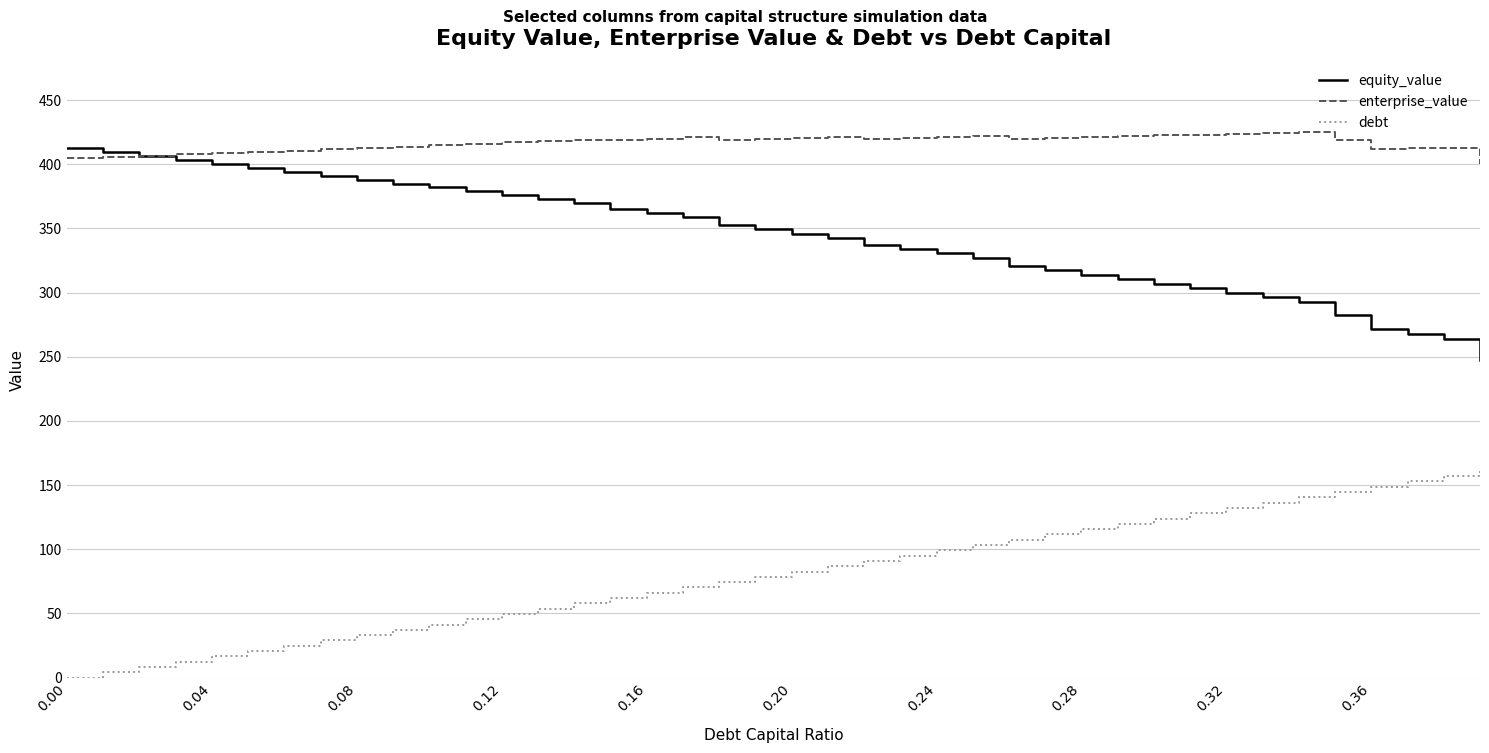

List the series in order of their overall mean, lowest first.

debt, equity_value, enterprise_value